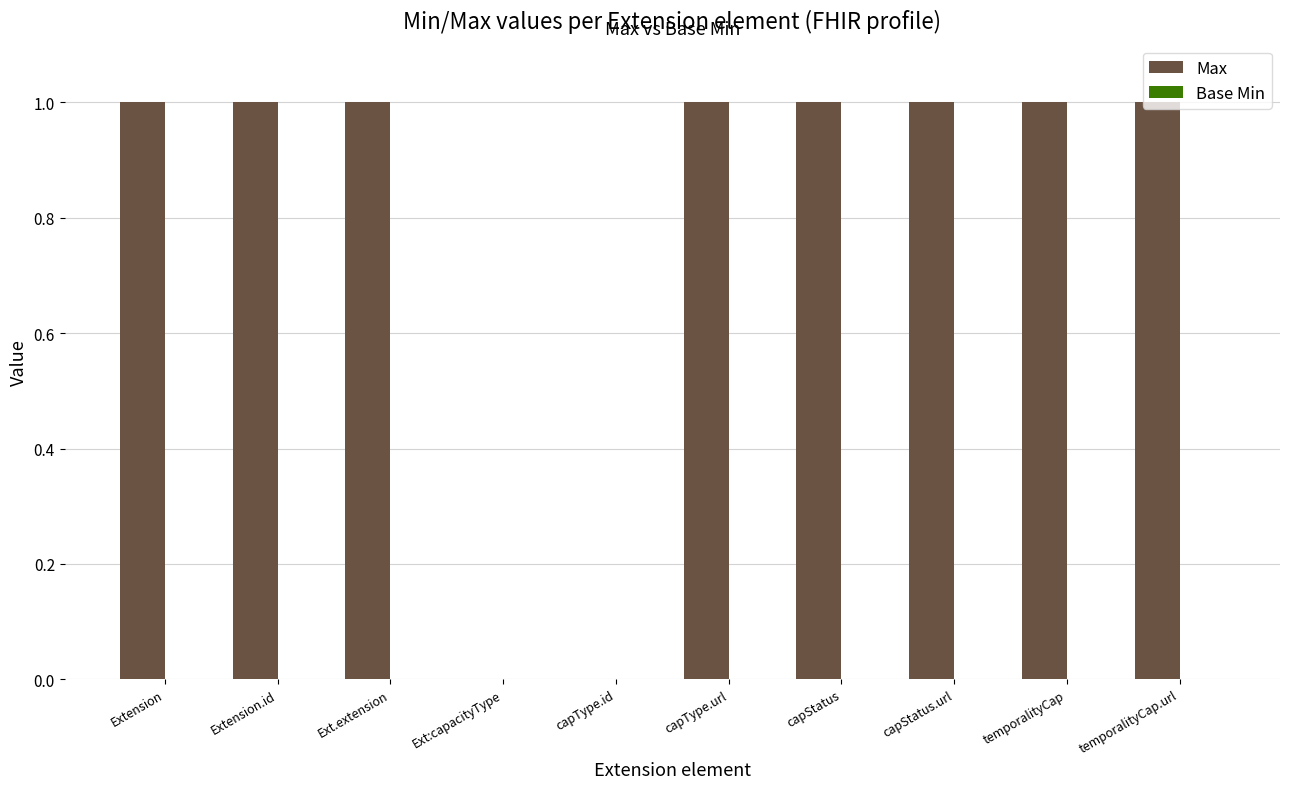

What is the ratio of the value at Extension.id to the value at capType.url?

1.0